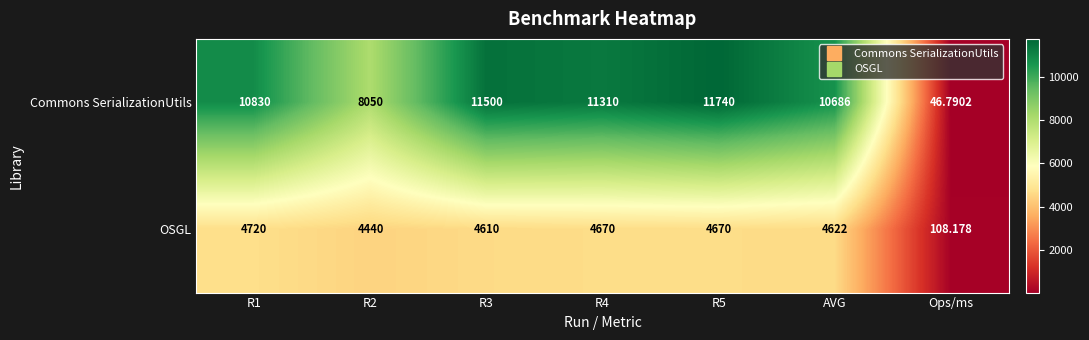

List the series in order of their peak value, highest first.

Commons SerializationUtils, OSGL